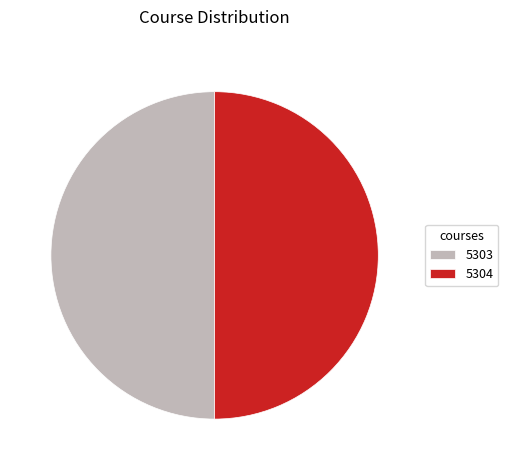

Is it true that 5304 is 59% of the pie?

False